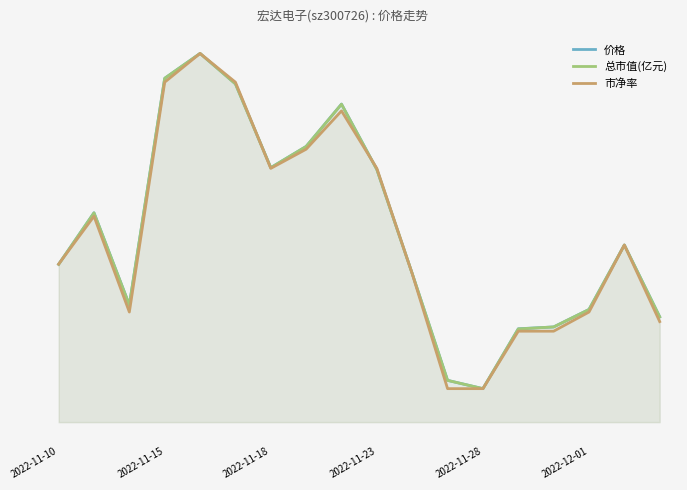

How many lines are shown in the chart?

3